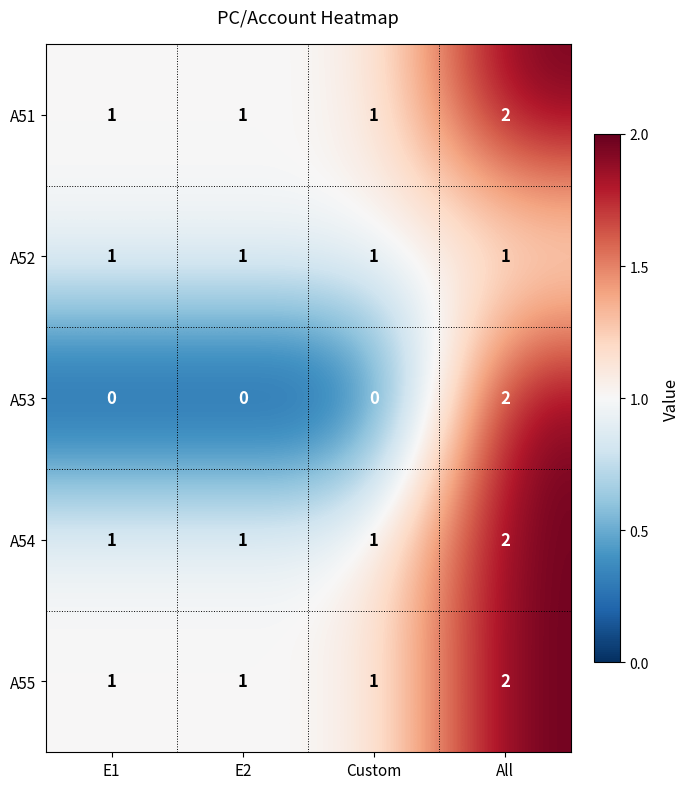

What is the sum of all A55 values?

5